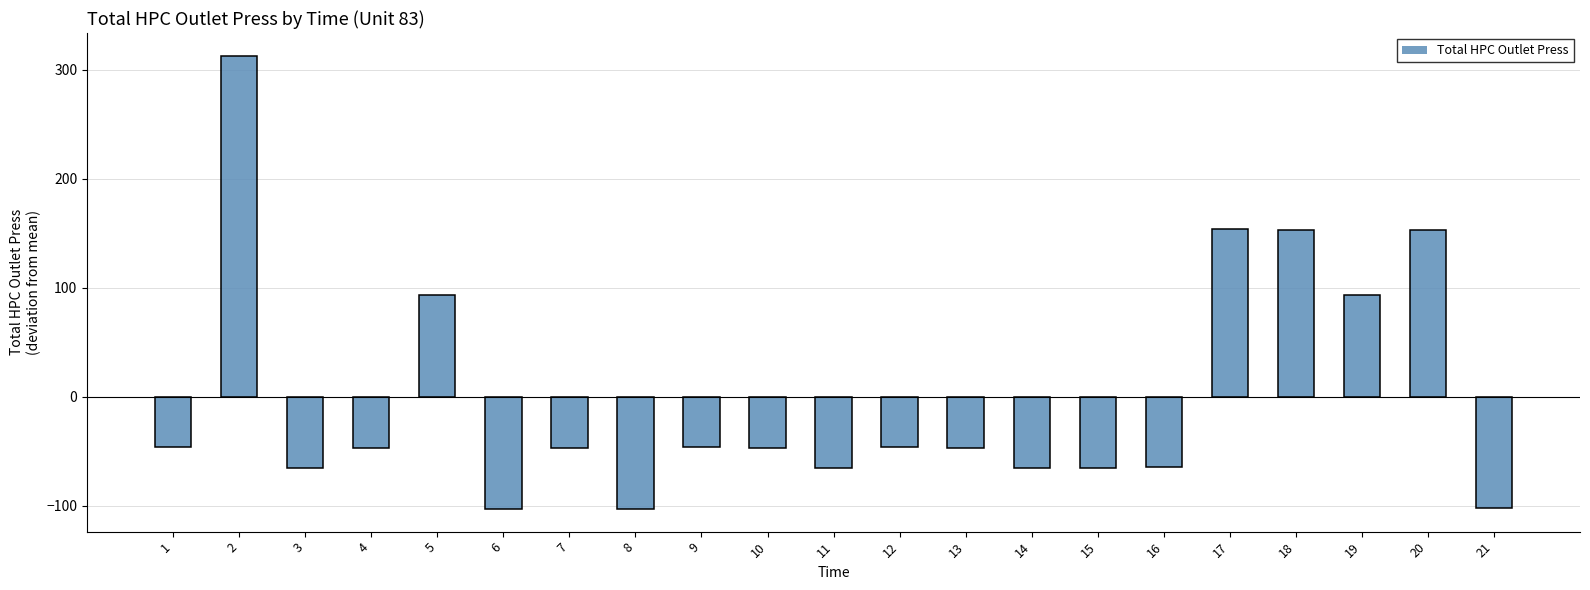

Reading left to right, list all the values displayed in this chart.

-45.8	313.1	-65.6	-46.8	93.1	-102.8	-46.9	-103.0	-46.4	-46.8	-65.0	-46.4	-46.6	-65.3	-65.2	-64.7	153.6	153.5	93.4	153.0	-102.4